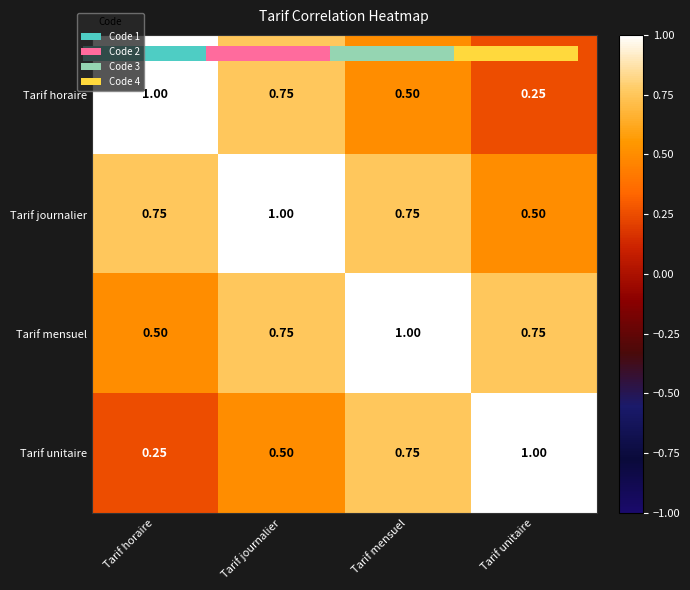

Is the value of Tarif mensuel at Tarif unitaire greater than the value of Tarif unitaire at Tarif unitaire?

No